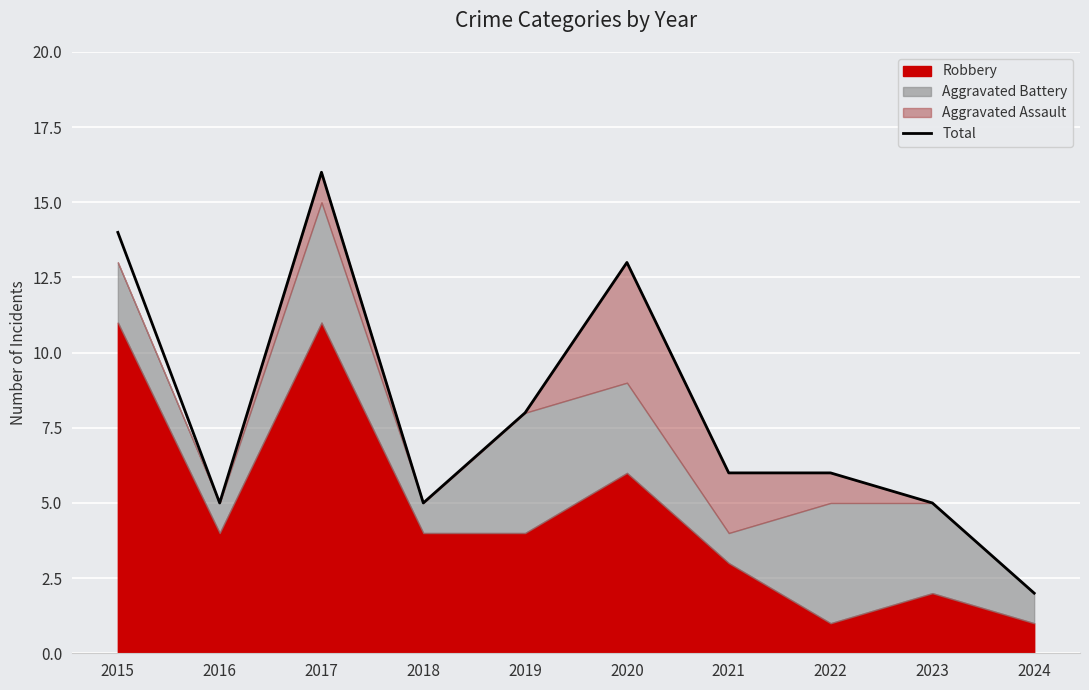

Which has a higher value, 2024 or 2015?

2015